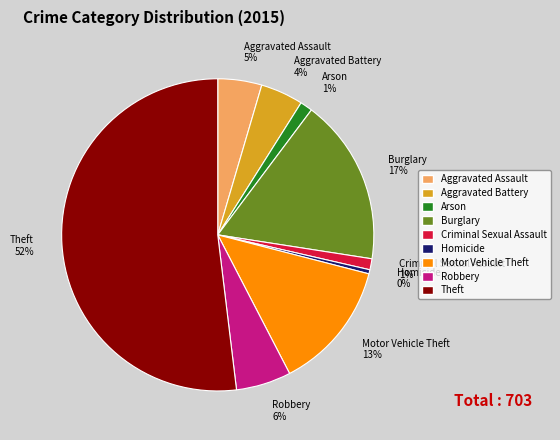

What is the ratio of the value at Criminal Sexual Assault to the value at Robbery?

0.2